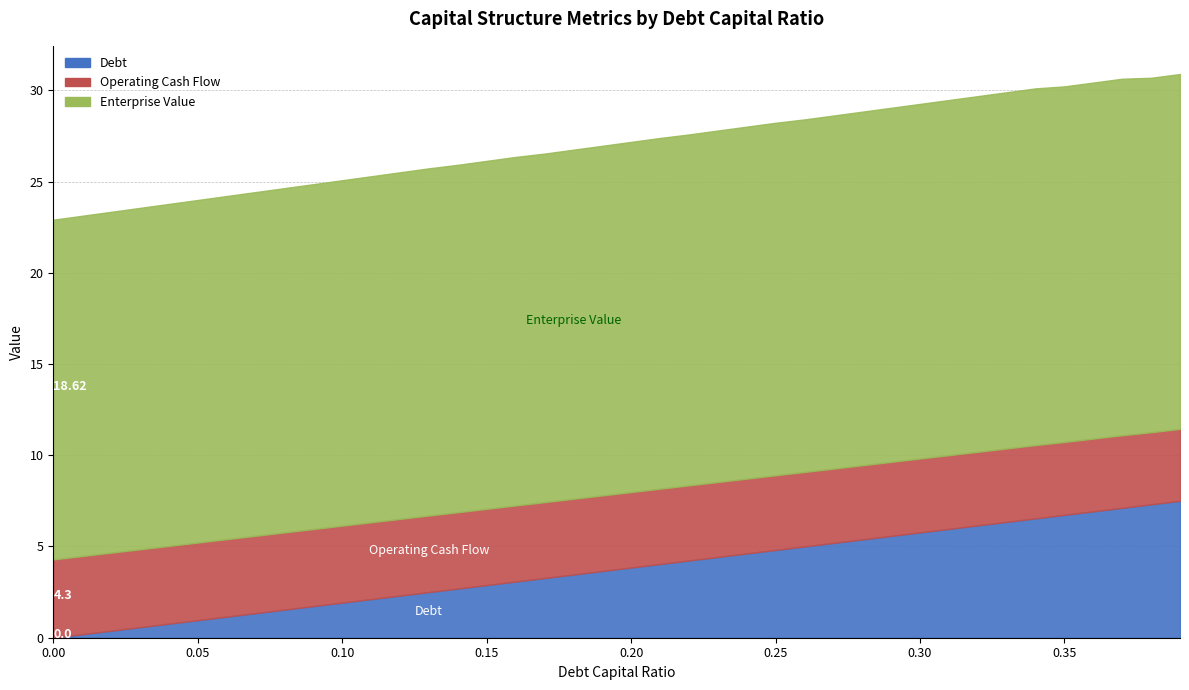

At which category is the sum across all series the highest?

0.39